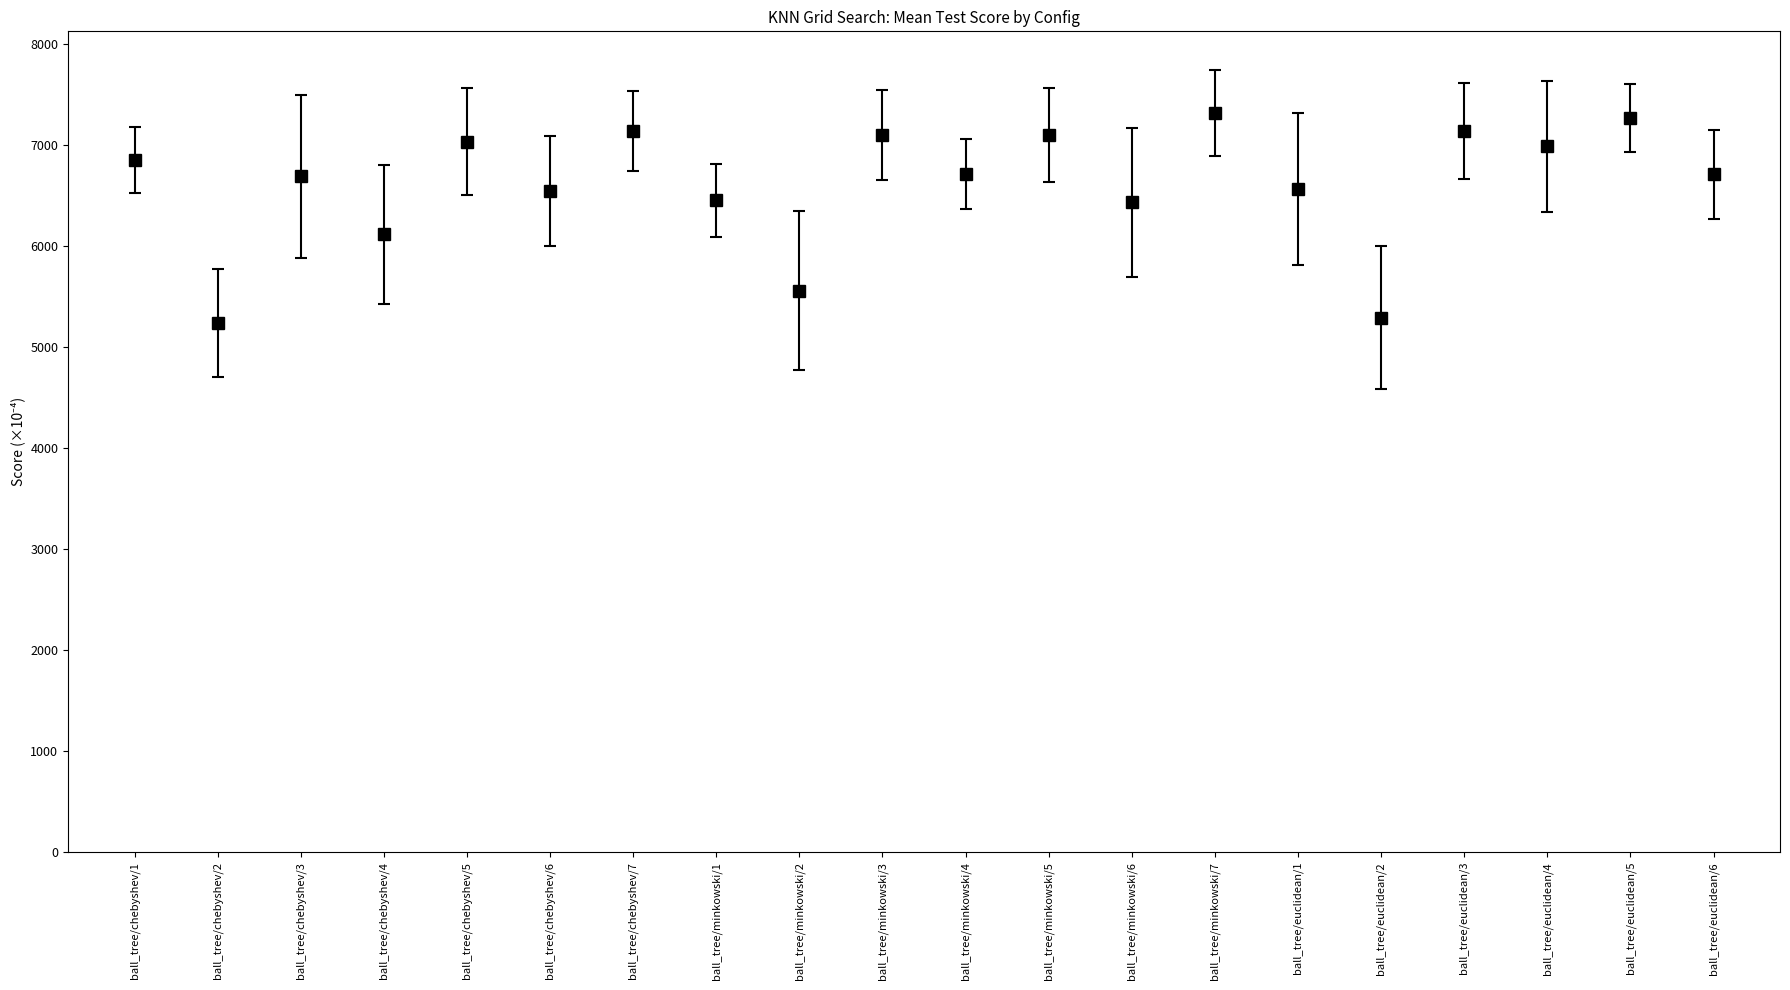

Reading left to right, transcribe all the data shown in this chart.

6855.7	5243.1	6693.2	6116.8	7033.4	6544.2	7139.7	6453.2	5557.4	7101.7	6714.8	7103.2	6433.9	7319.4	6566.1	5291.8	7142.8	6989.6	7269.2	6710.4